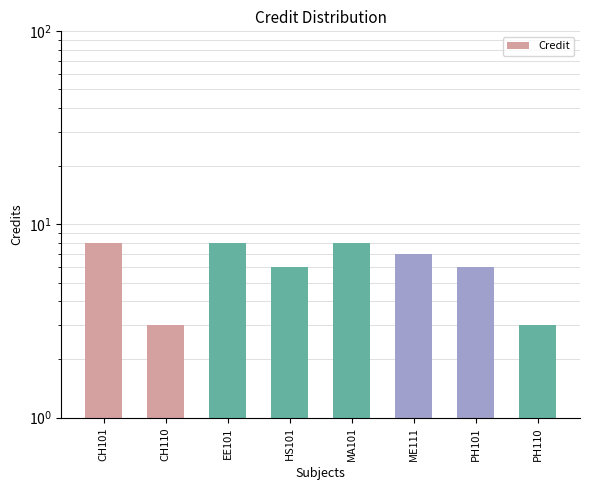

Reading left to right, transcribe all the data shown in this chart.

CH101=8	CH110=3	EE101=8	HS101=6	MA101=8	ME111=7	PH101=6	PH110=3